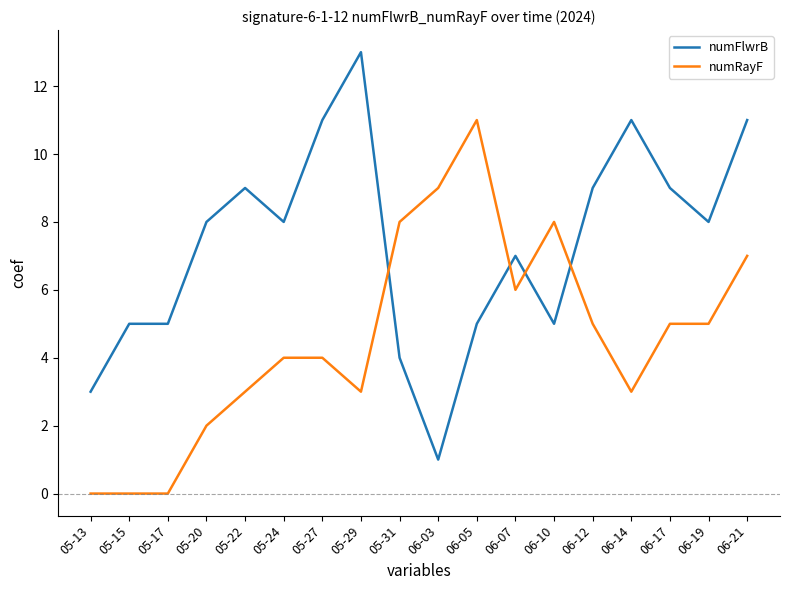

List the series in order of their overall mean, highest first.

numFlwrB, numRayF